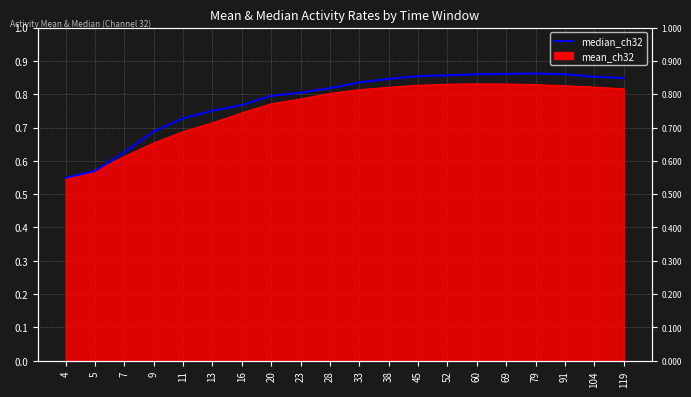

What is the sum of all values?

15.6